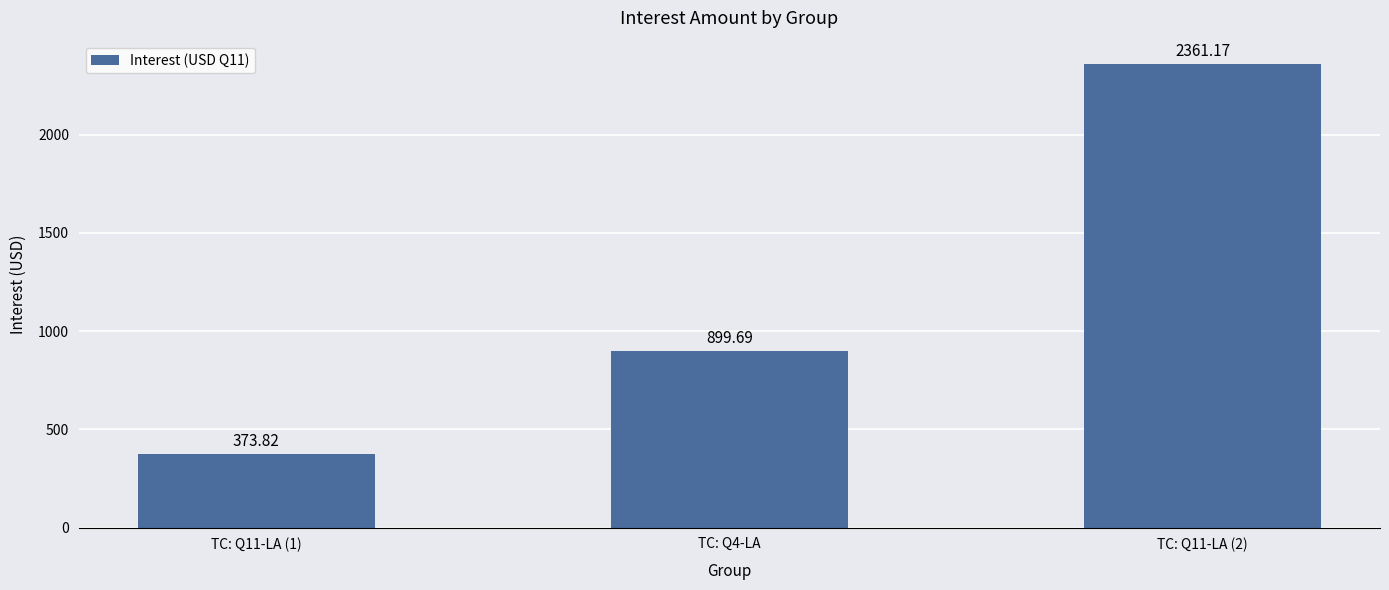

Read the value at TC: Q11-LA (2).

2361.2